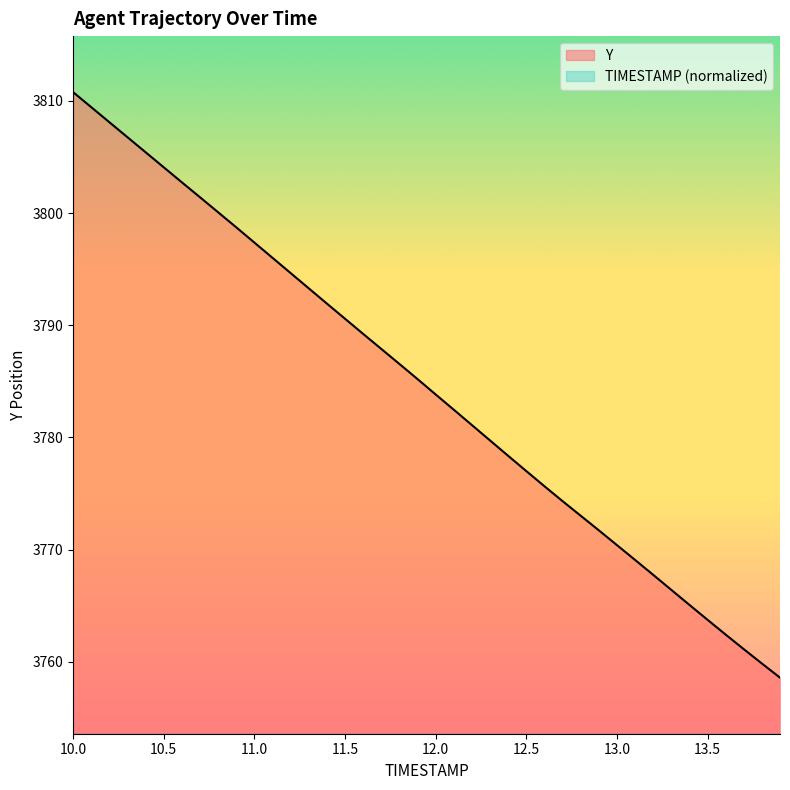

What is the minimum value for Y?

3758.6